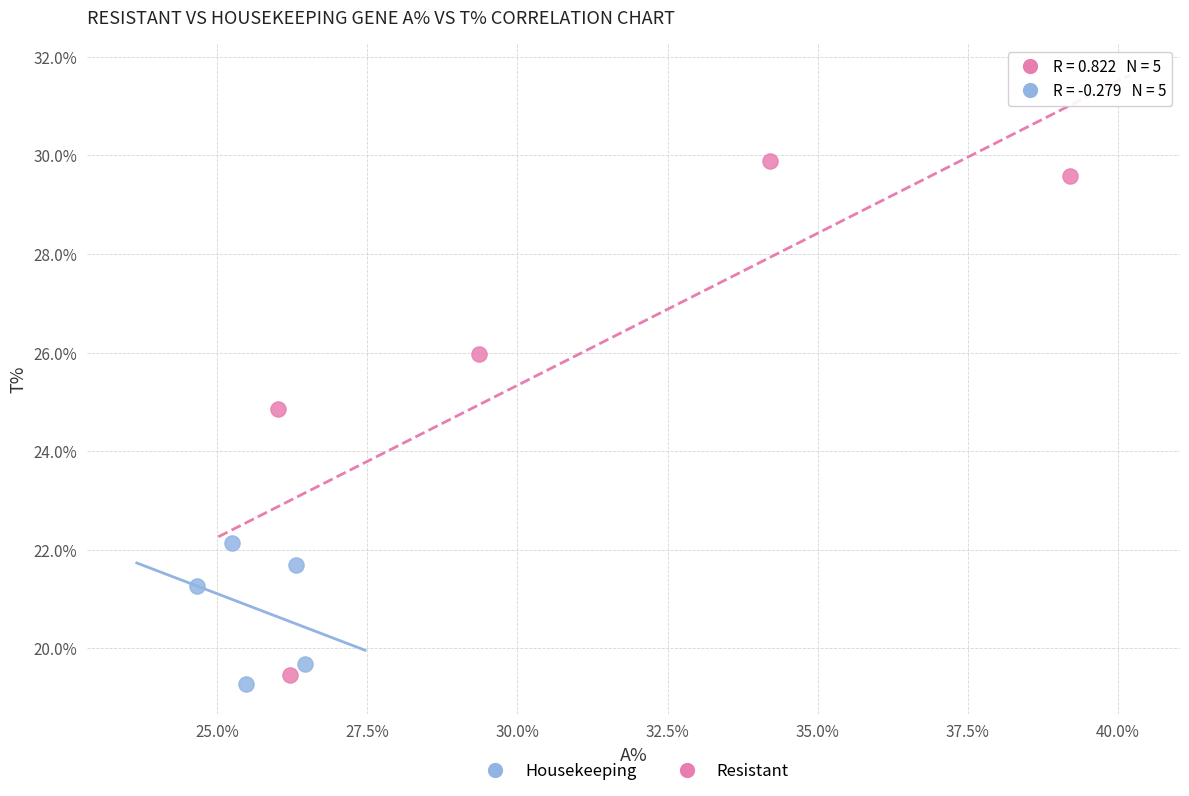

Which series reaches the maximum Y coordinate?

Resistant